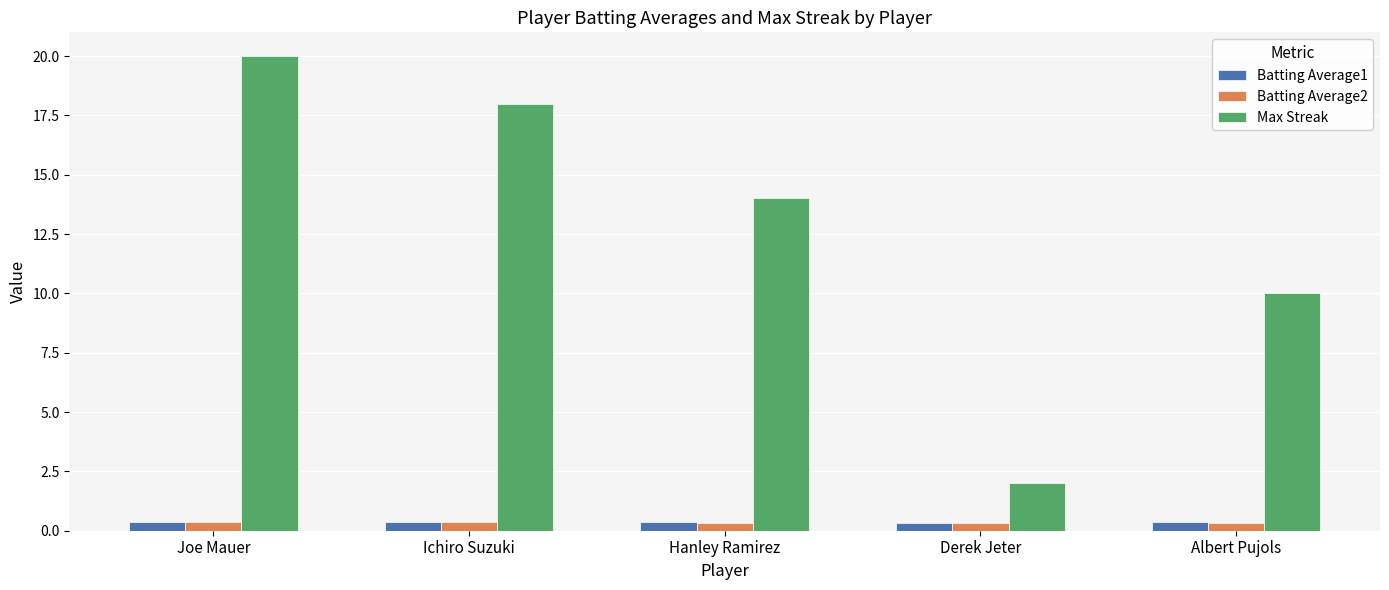

How many data points in Max Streak are less than 14?

2